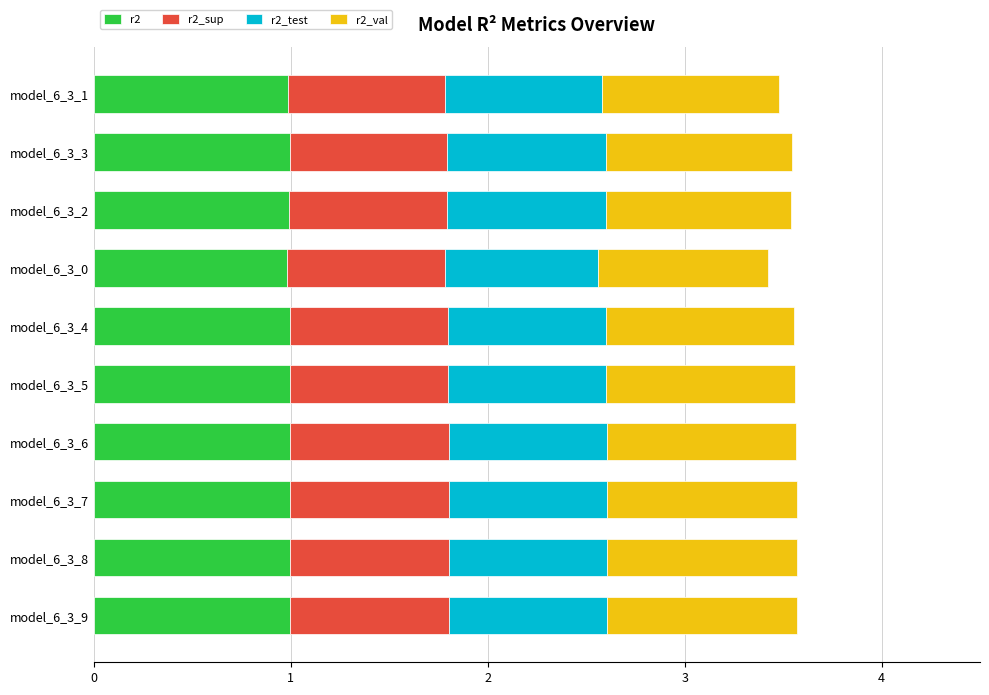

The value of r2 at model_6_3_3 is 1.0. True or false?

True